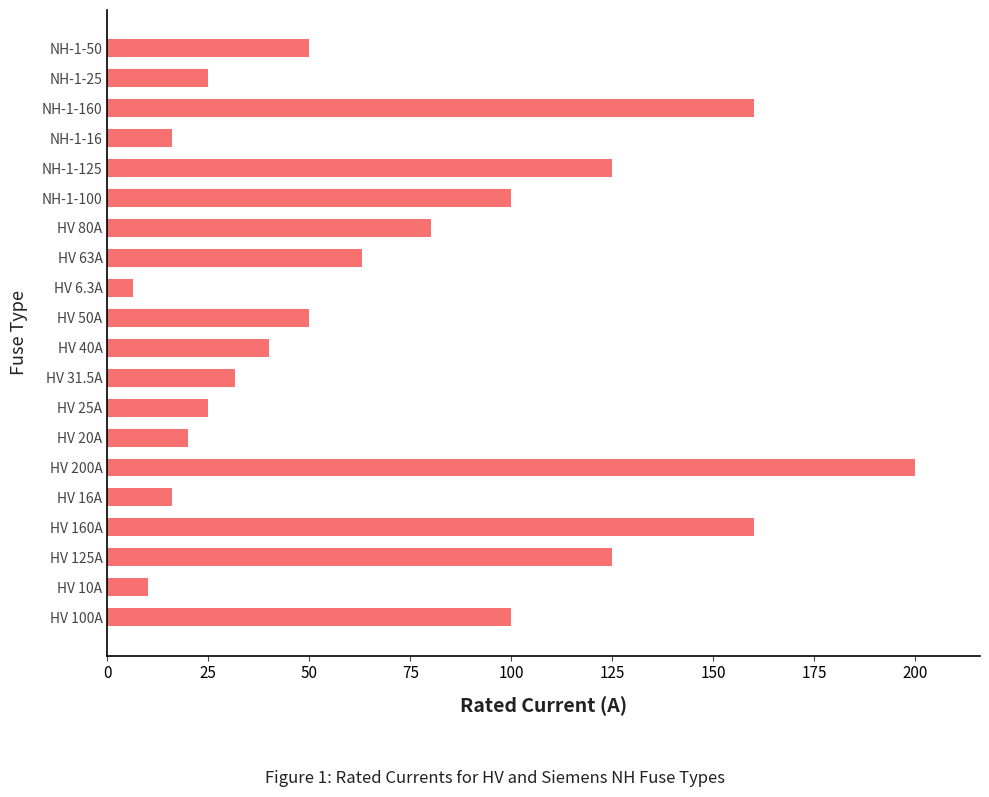

Reading bottom to top, transcribe all the data shown in this chart.

HV 100A=100.0	HV 10A=10.0	HV 125A=125.0	HV 160A=160.0	HV 16A=16.0	HV 200A=200.0	HV 20A=20.0	HV 25A=25.0	HV 31.5A=31.5	HV 40A=40.0	HV 50A=50.0	HV 6.3A=6.3	HV 63A=63.0	HV 80A=80.0	NH-1-100=100.0	NH-1-125=125.0	NH-1-16=16.0	NH-1-160=160.0	NH-1-25=25.0	NH-1-50=50.0